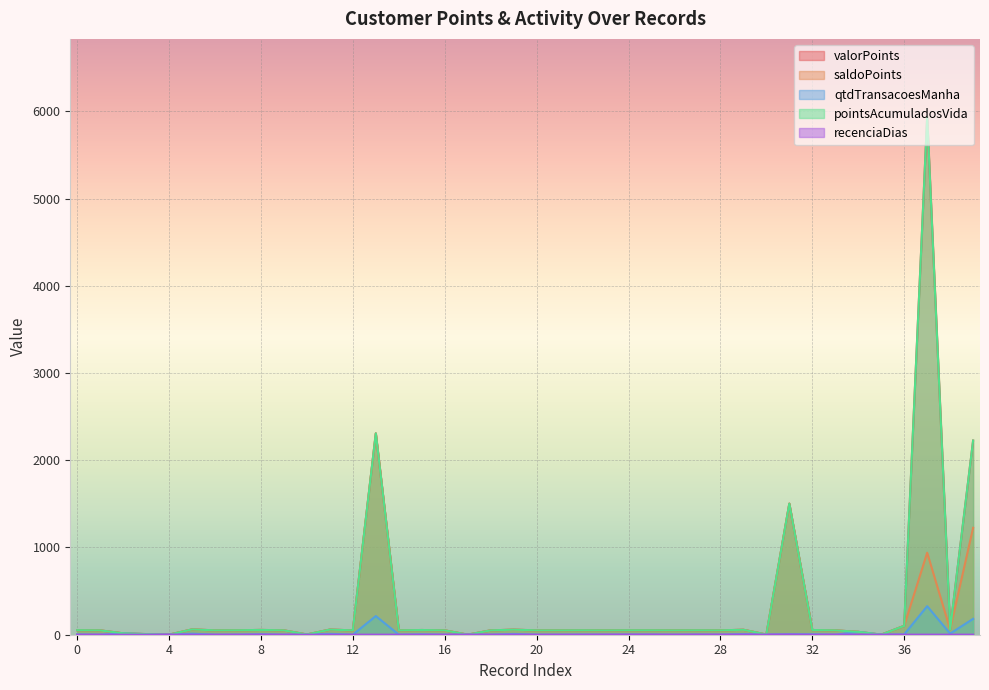

Does the chart display data point markers on the line(s)?

No